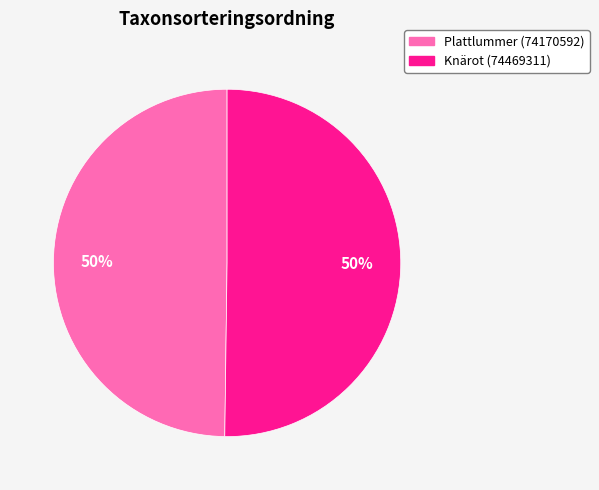

How many slices are in this pie chart?

2